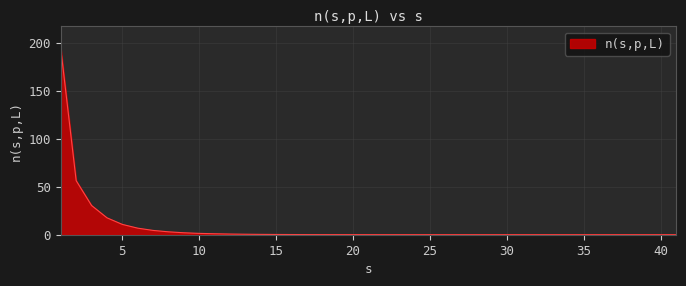

What is the greatest value displayed?

194.0